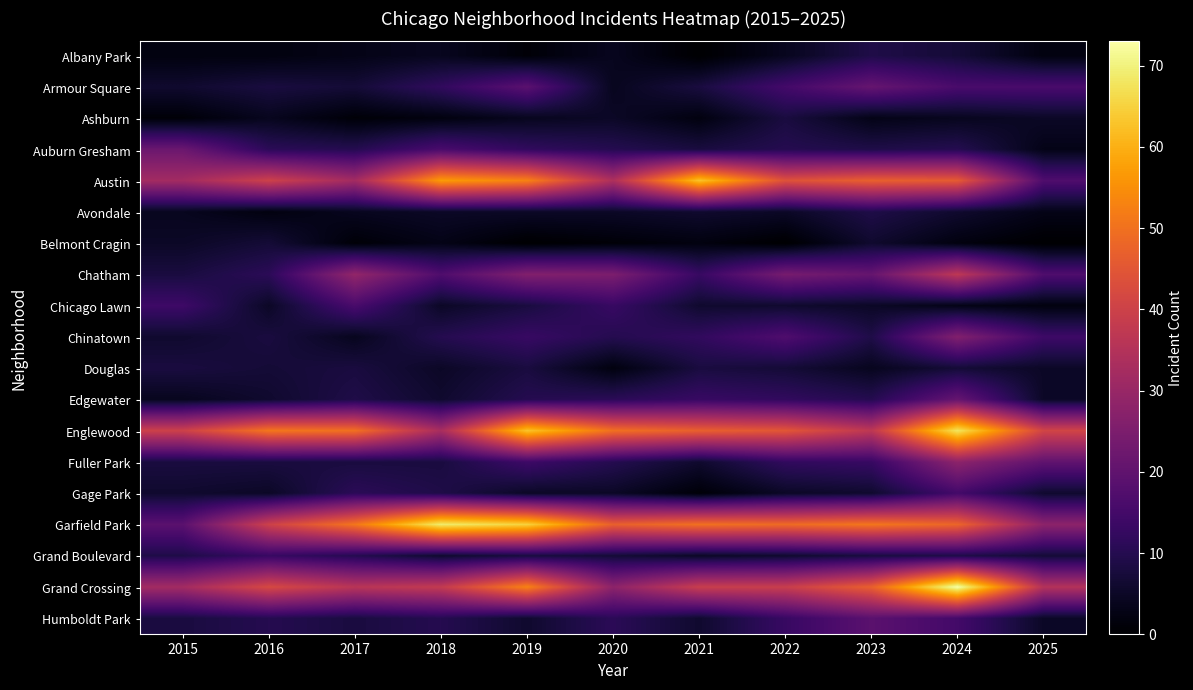

At how many categories does at least one series exceed 4?

11